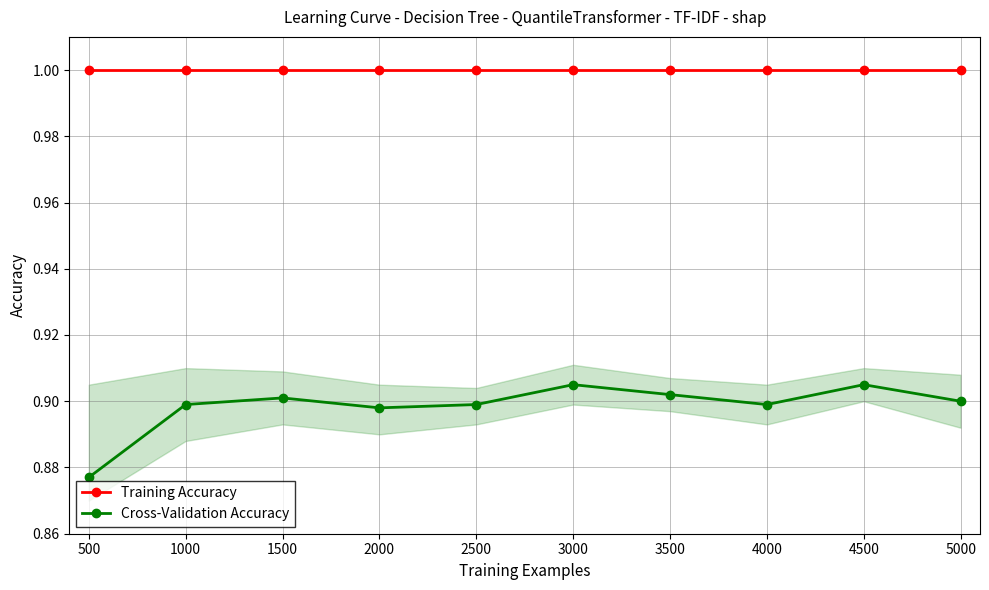

What is the value of the Training Accuracy point at the 6th from the left?

1.0